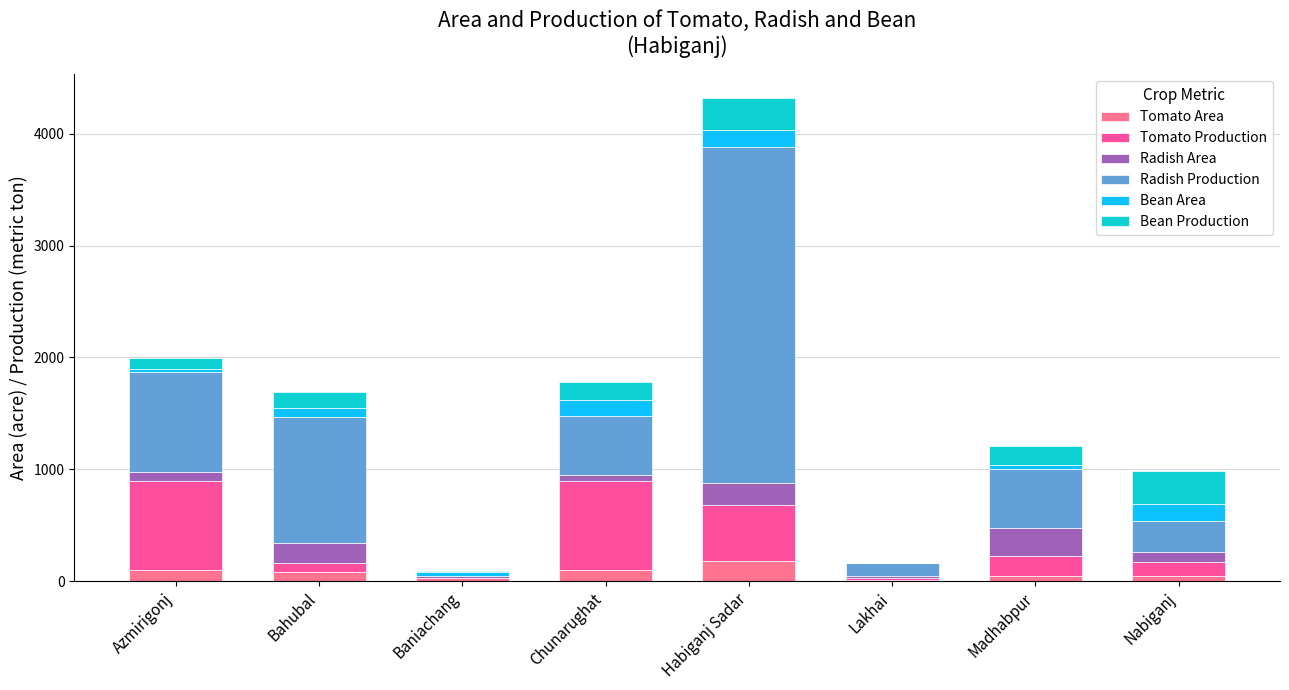

At which category is the sum across all series the highest?

Habiganj Sadar